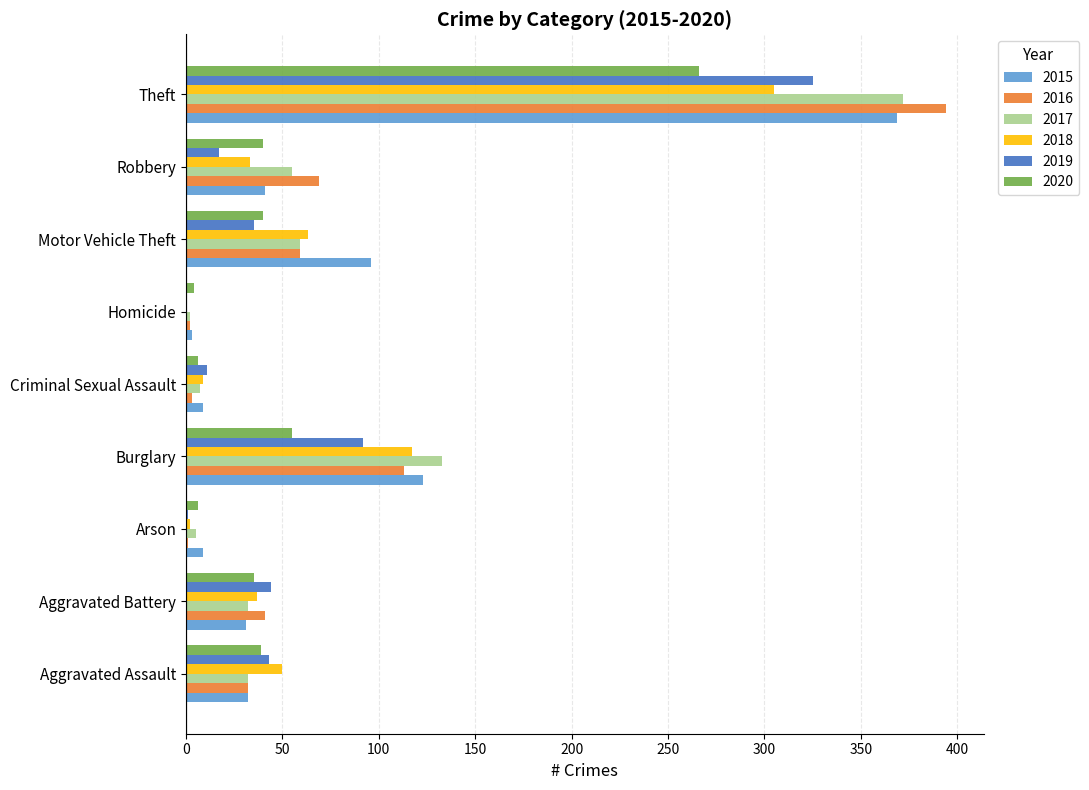

What is the greatest value displayed?

394